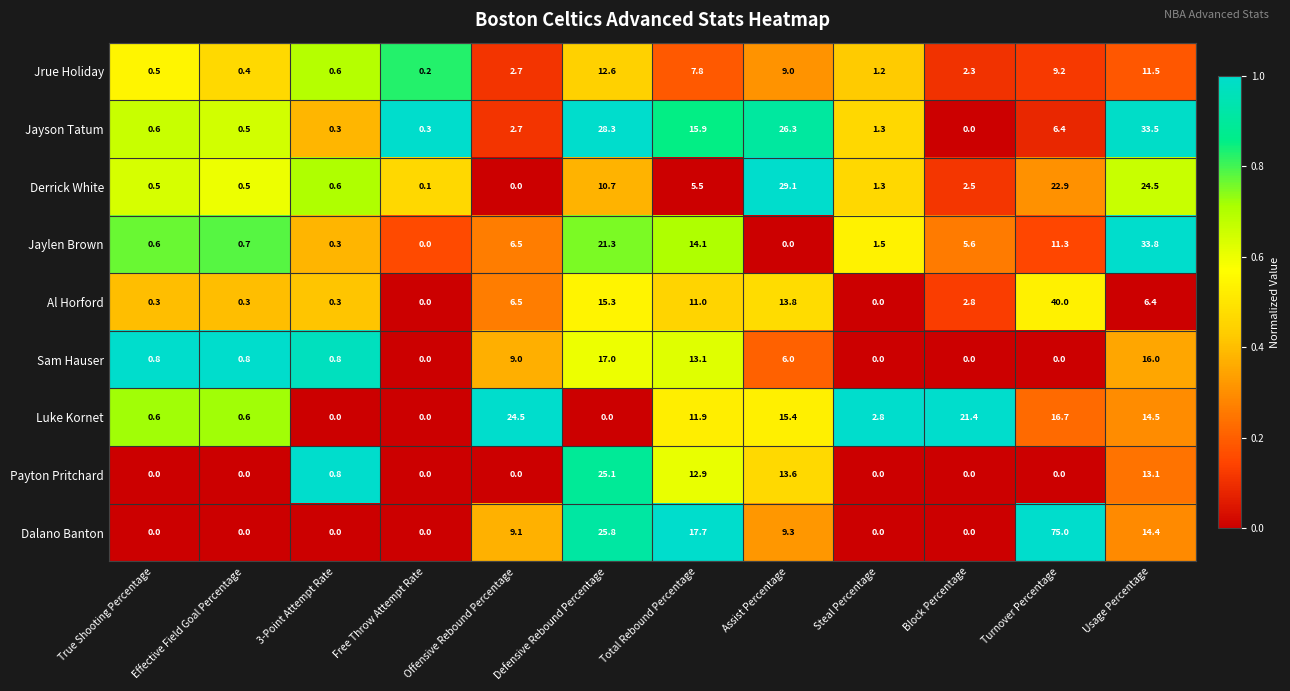

What is the highest value of the Jrue Holiday series?

12.6